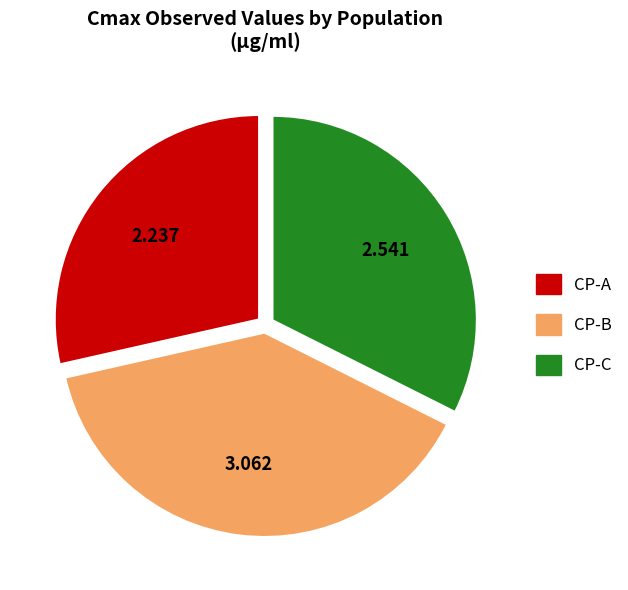

The CP-B slice represents 39% of the pie. True or false?

True